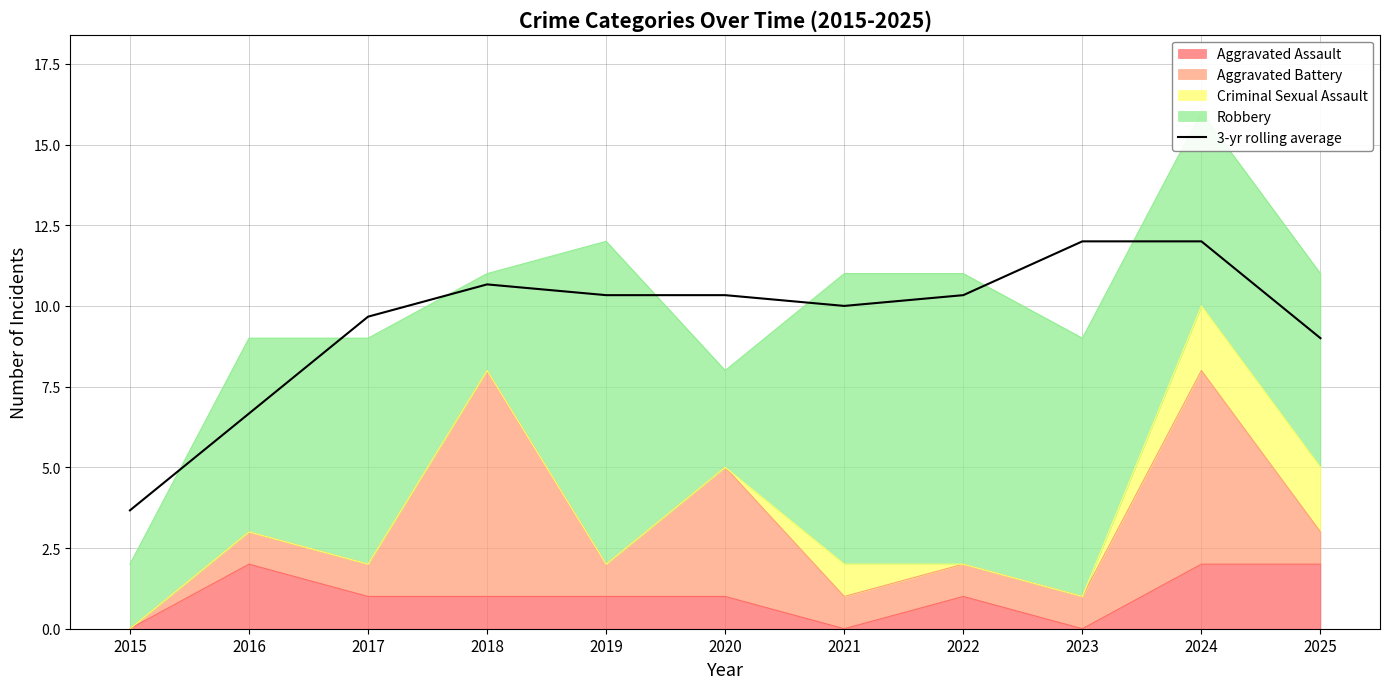

What is the difference between the values at 2018 and 2016?

4.0